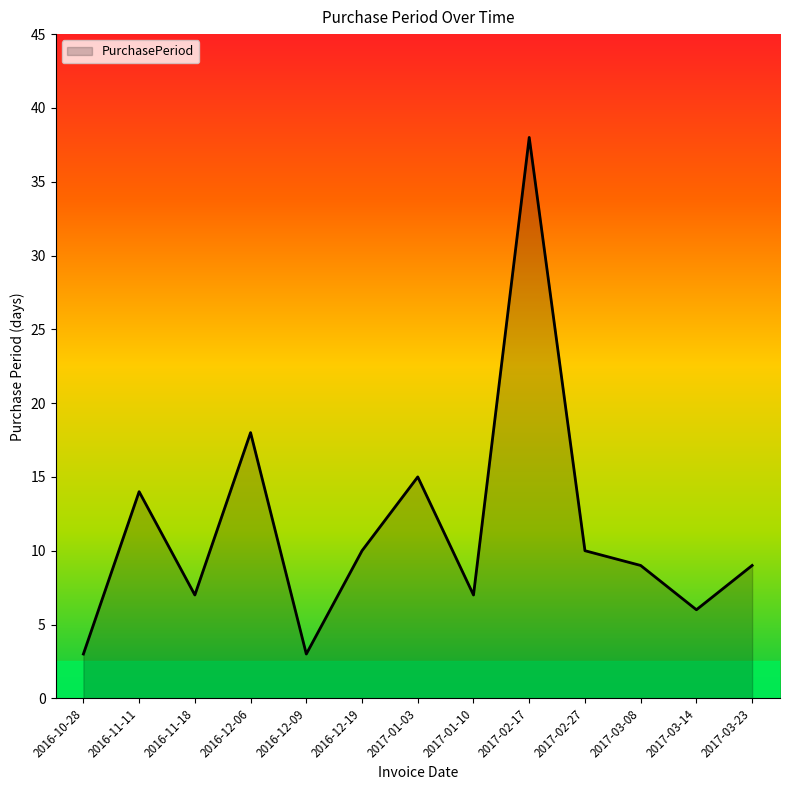

What position from the right is 2017-02-17?

5